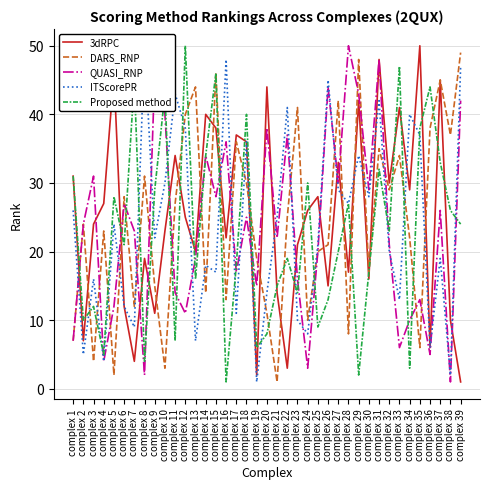

At which label is DARS_RNP closest to 25?

complex 22